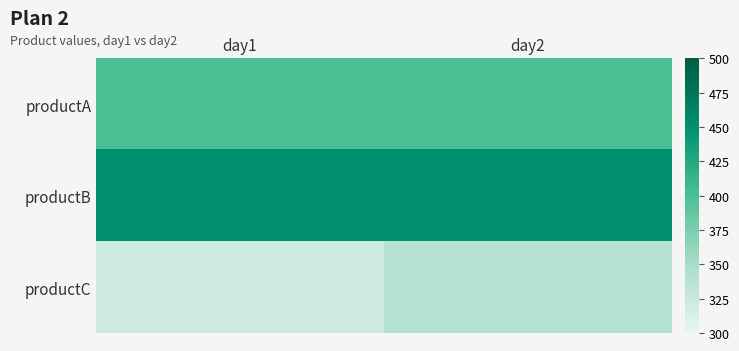

At day2, list the series in order from smallest to largest.

productC, productA, productB